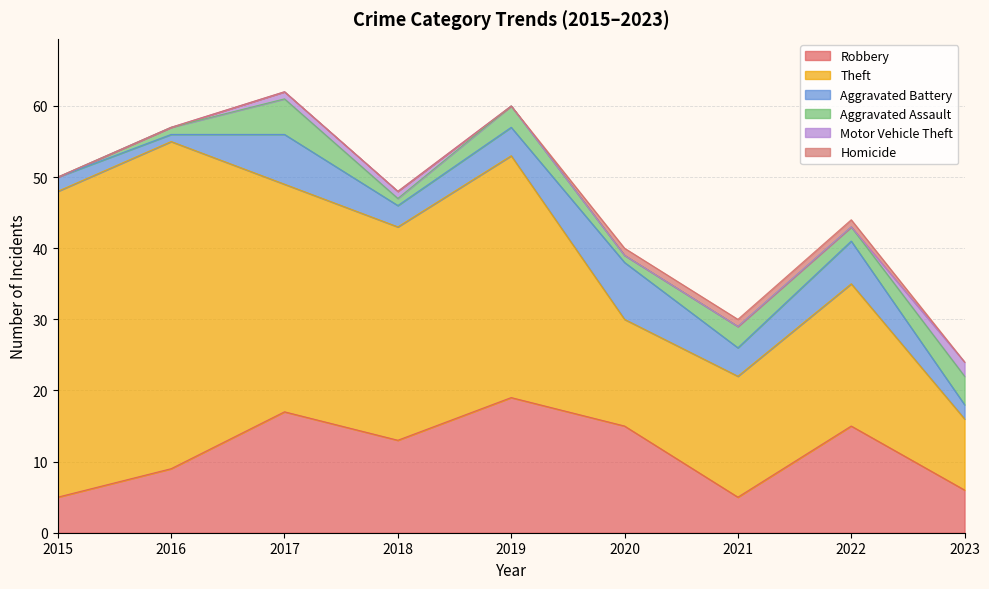

What is the sum of all Homicide values?

3